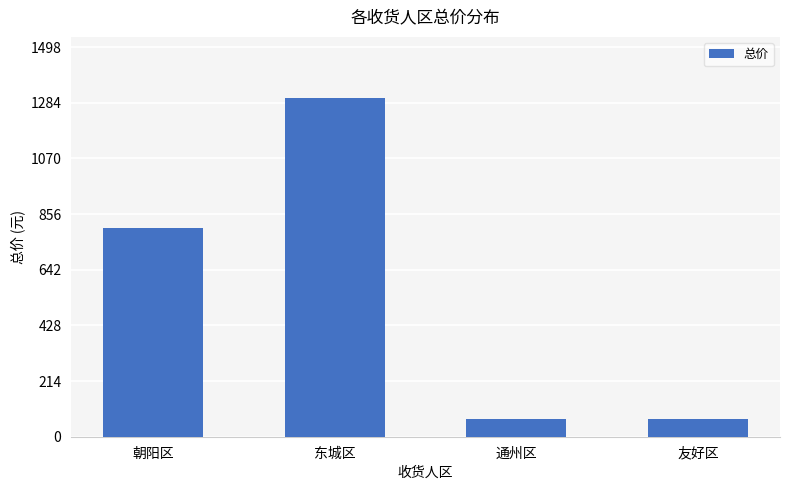

Are the bars horizontal?

No